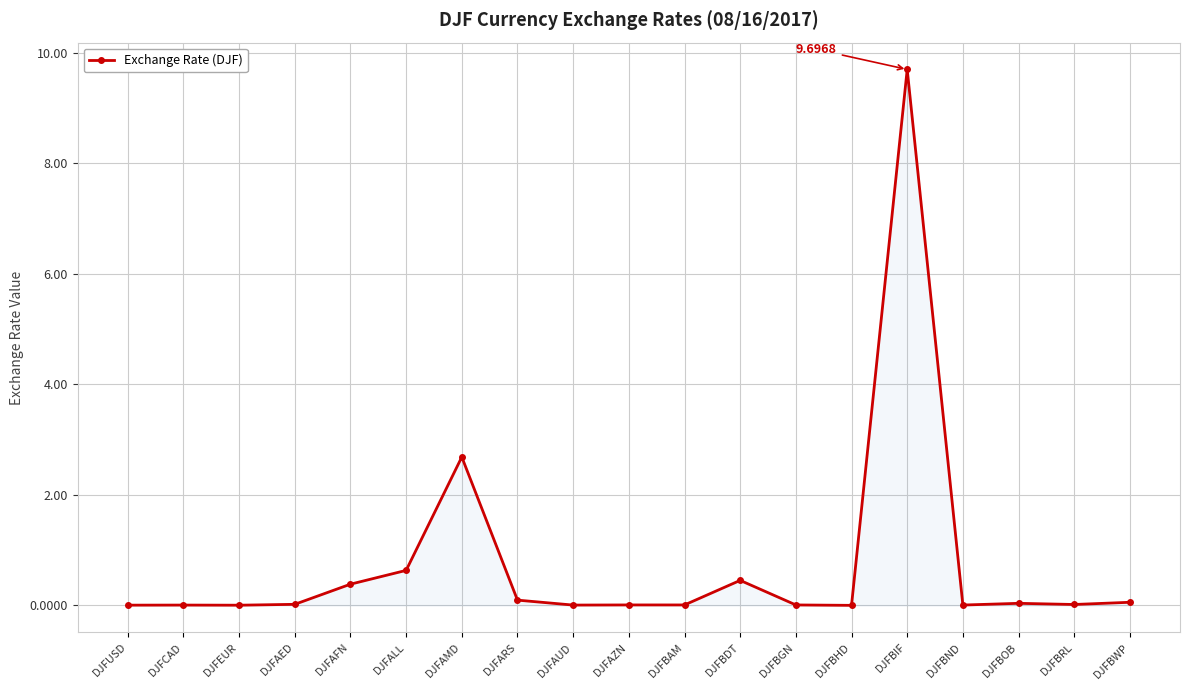

Between DJFAMD and DJFBND, which is larger?

DJFAMD